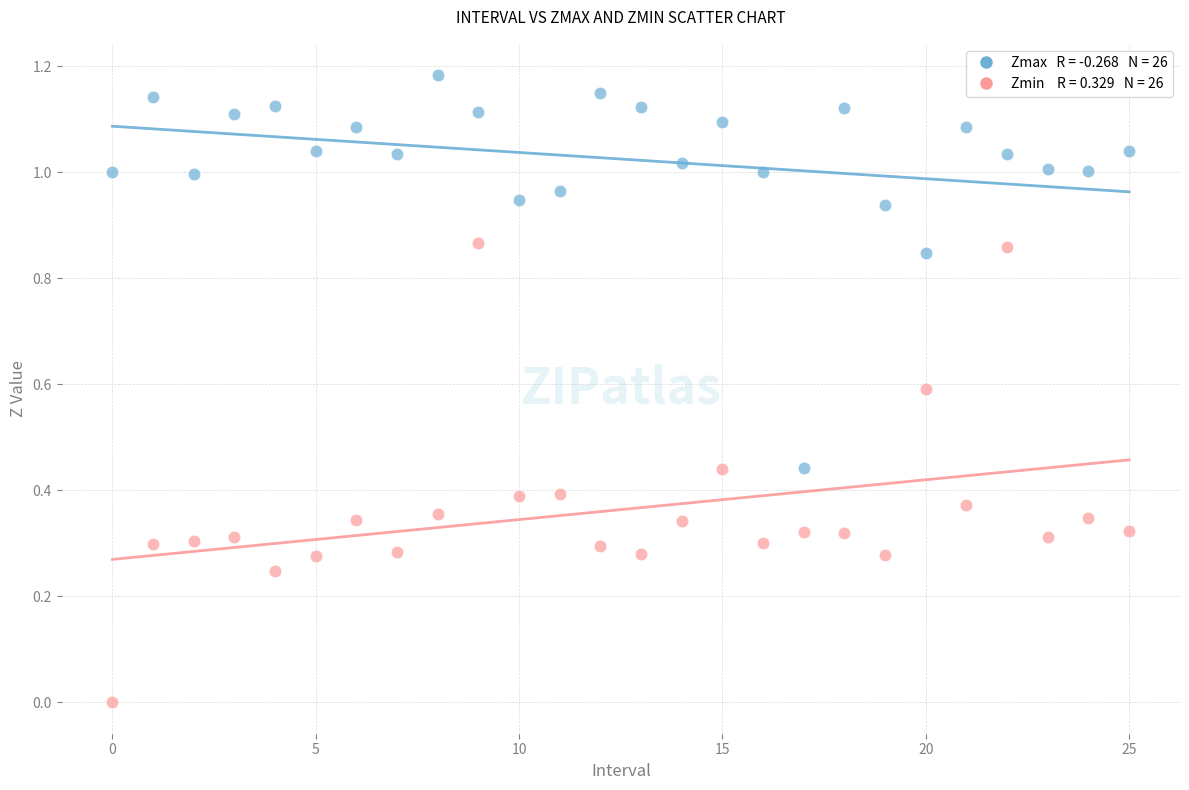

Count the number of points in this scatter plot.

52